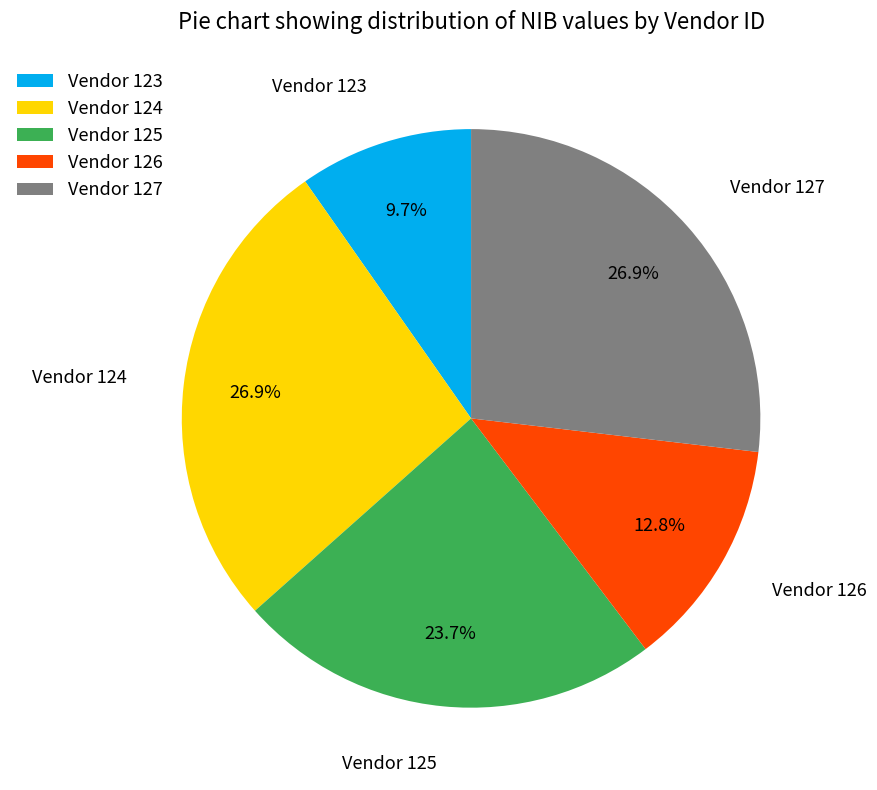

How many slices are in this pie chart?

5